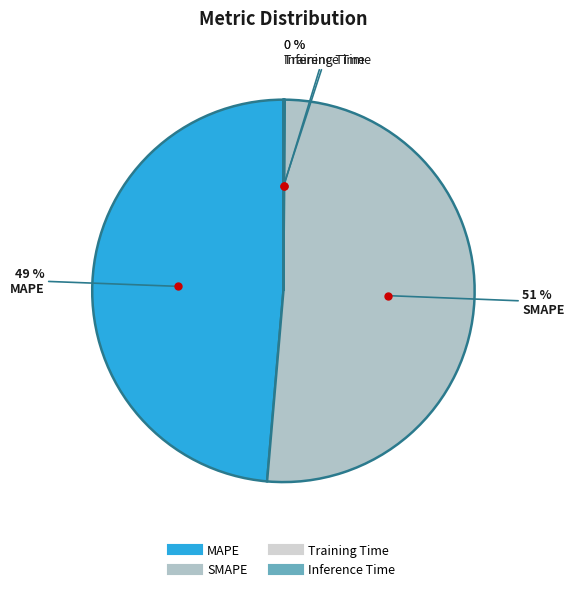

Which slice represents more than half of the pie?

SMAPE